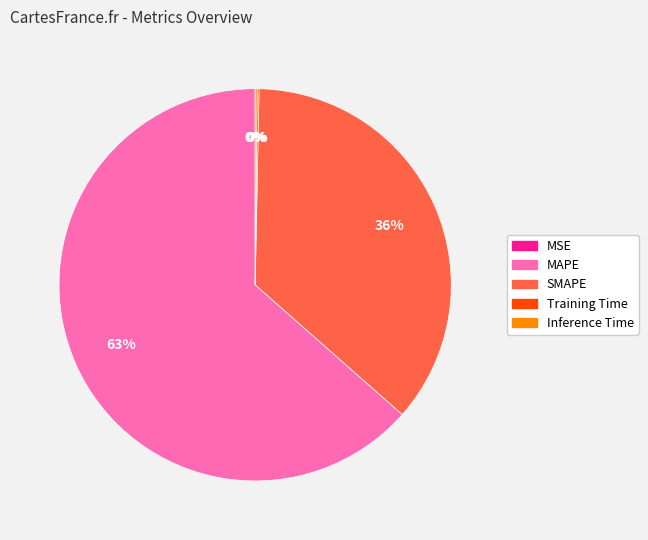

What is the largest slice in the pie chart?

MAPE